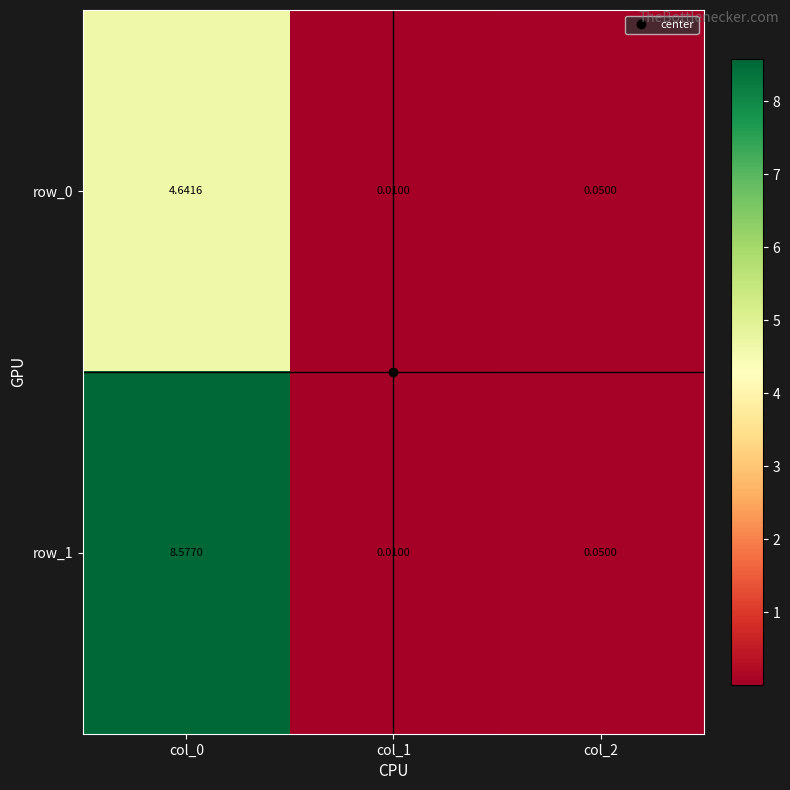

Where is row_0 nearest to the value 2?

col_2